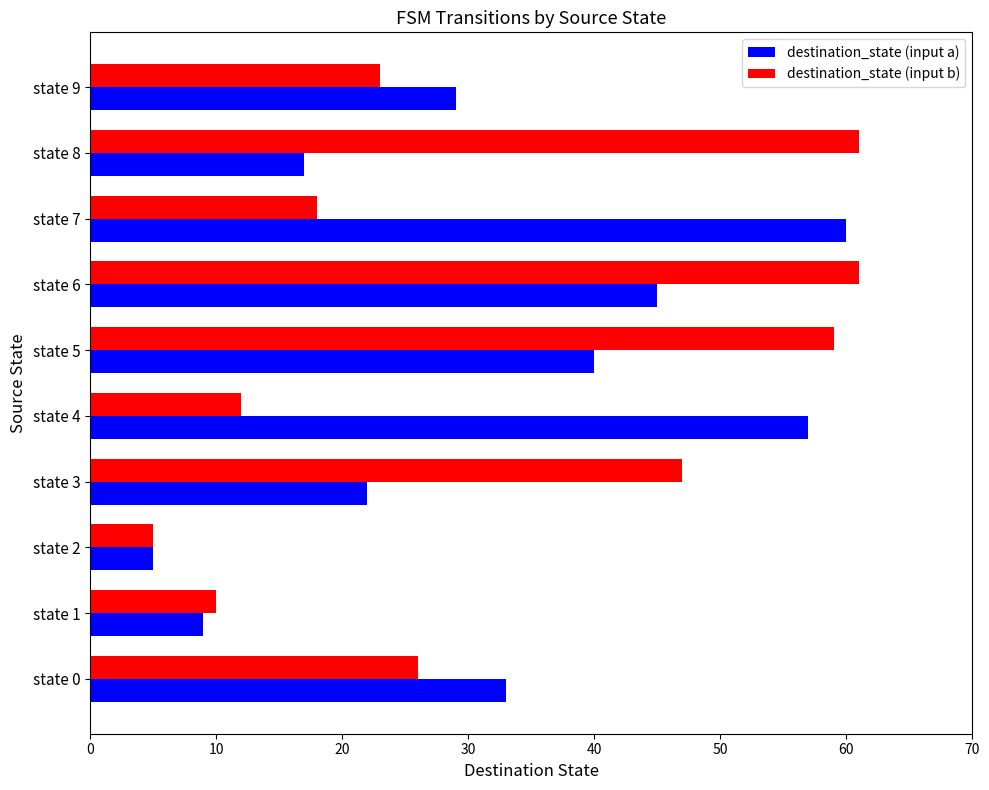

Which series has the largest range (max minus min)?

destination_state (input b)